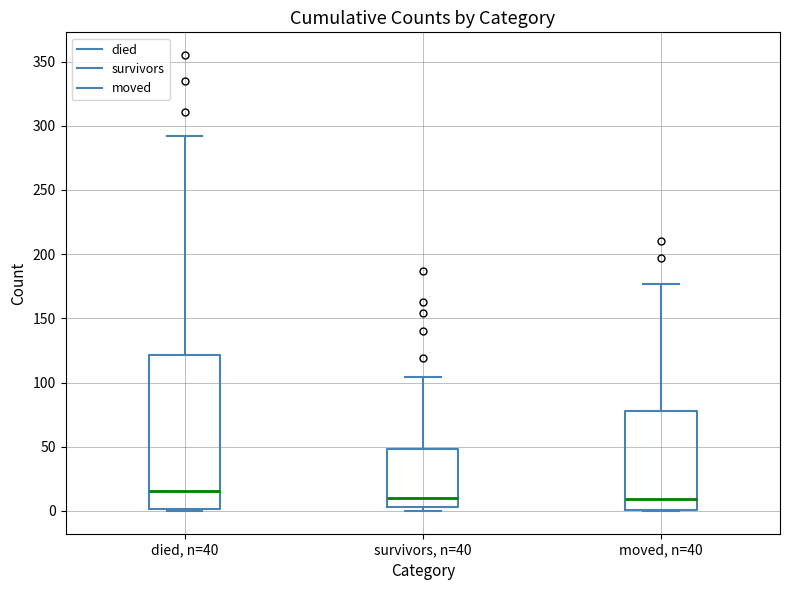

Reading left to right, read every box against the y-axis: the position of its median line, the range the box covers, and the ends of its whiskers. The values are not printed on the chart, so give them approximately, as read against the axis.

died, n=40: median 15, box 0 to 120, whiskers 0 to 290
survivors, n=40: median 10, box 5 to 50, whiskers 0 to 105
moved, n=40: median 10, box 0 to 80, whiskers 0 to 175